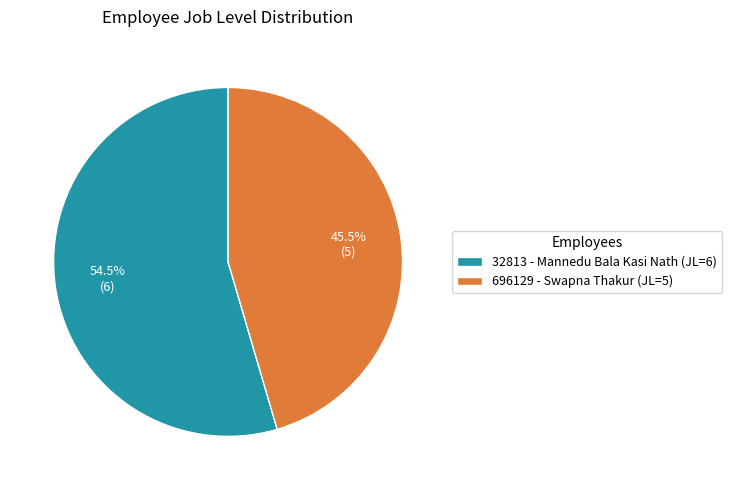

To the nearest percent, what is the difference between the largest and smallest slice percentages?

9%